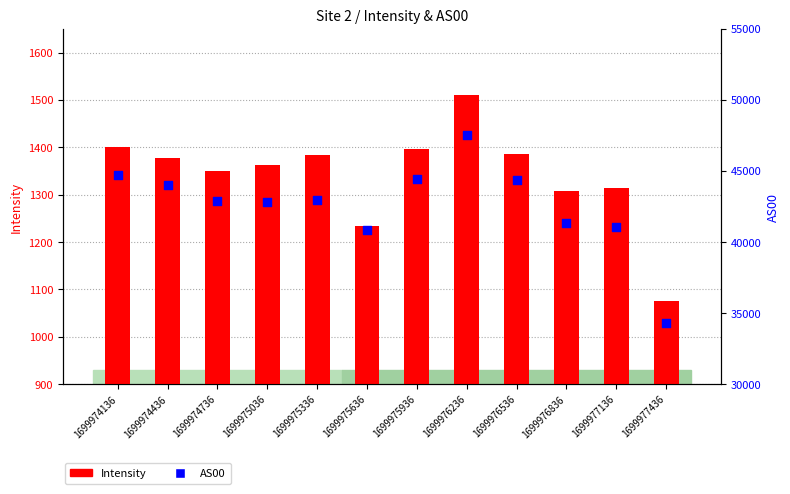

What are all the series names shown in the legend?

Intensity, AS00